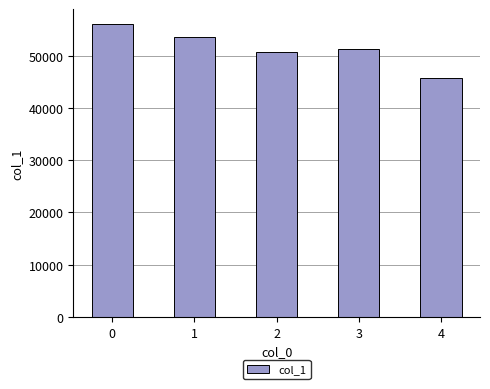

What is the sum of the values at 1 and 2?

104341